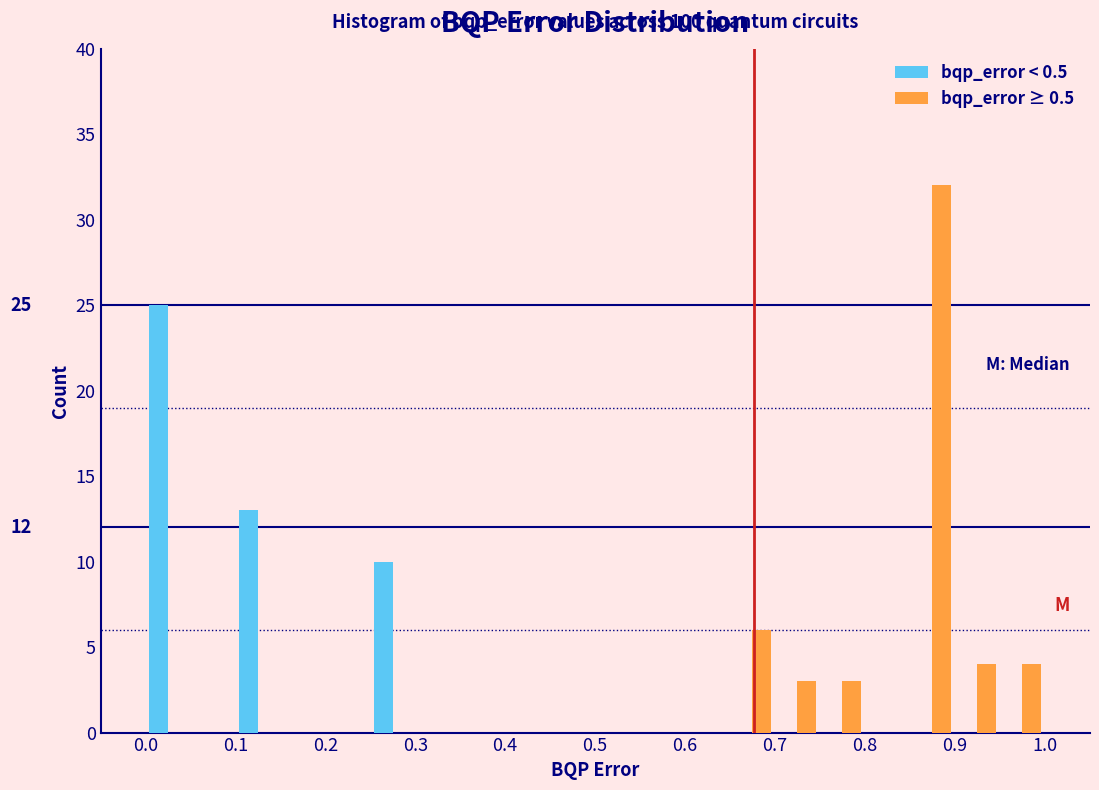

In the bqp_error ≥ 0.5 series, which range on the x-axis has the tallest bar?

0.85 to 0.90